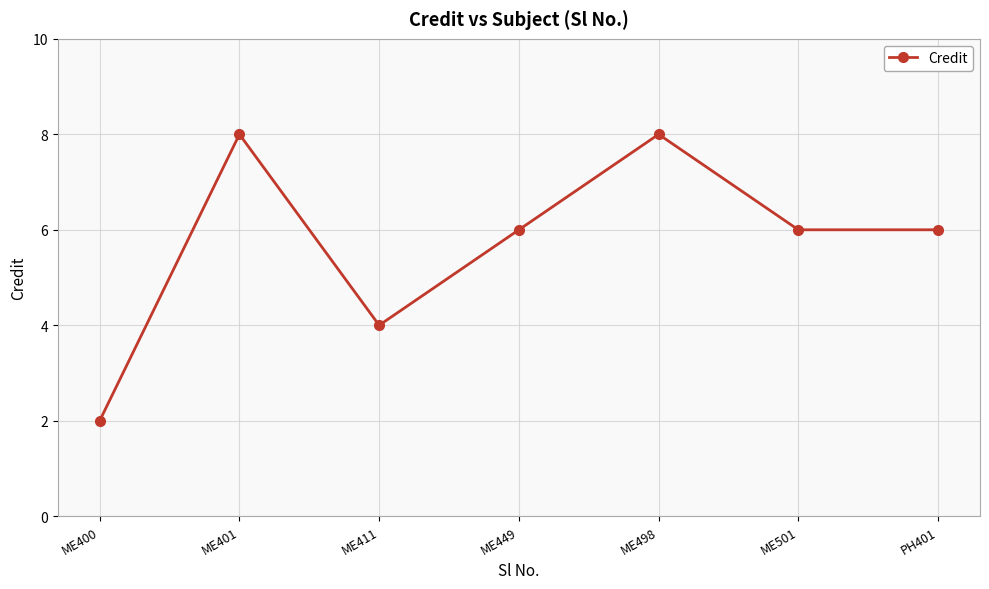

What is the ratio of the value at PH401 to the value at ME400?

3.0